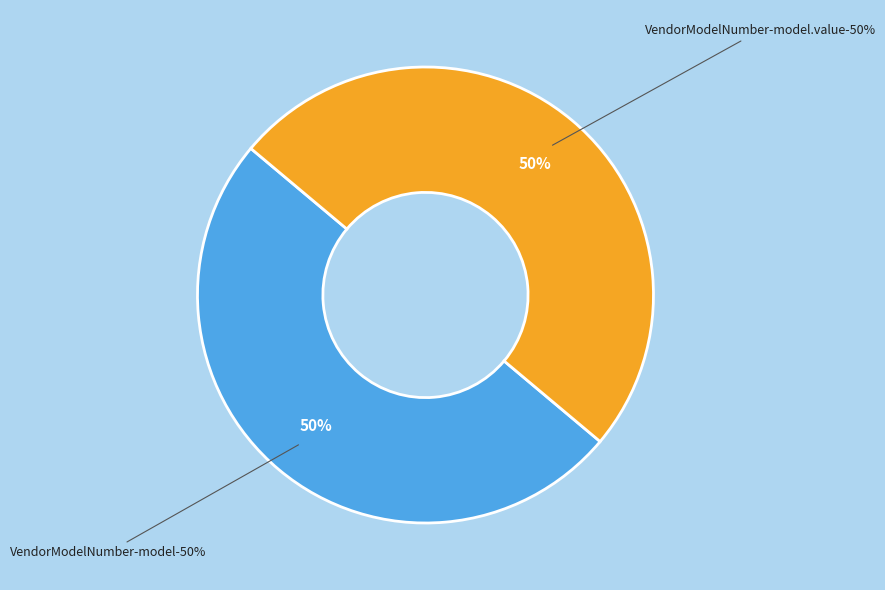

How many segments does this pie chart have?

2